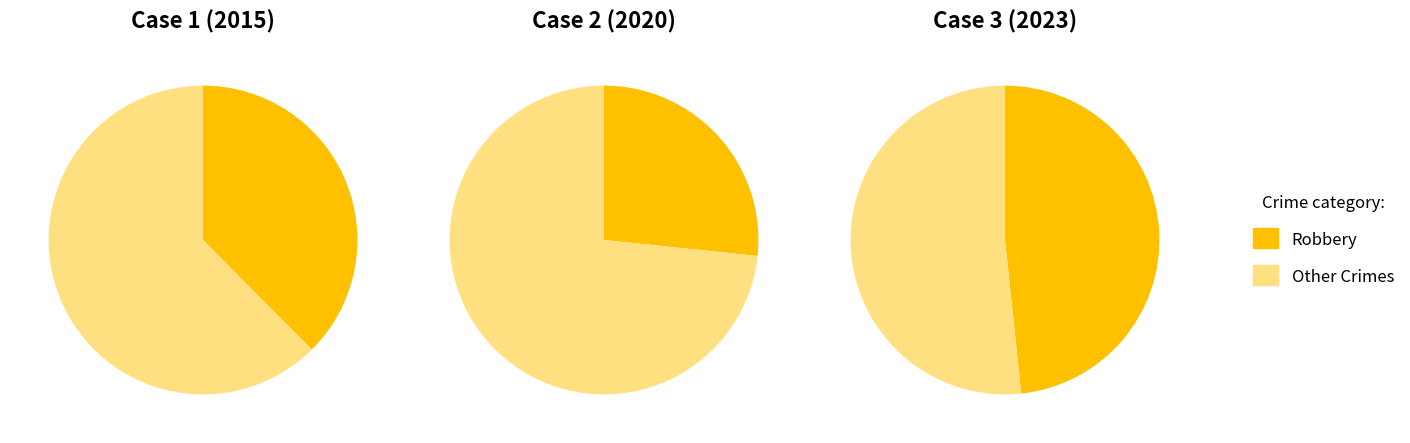

Between 2 and 5, which series saw the biggest shift?

Robbery